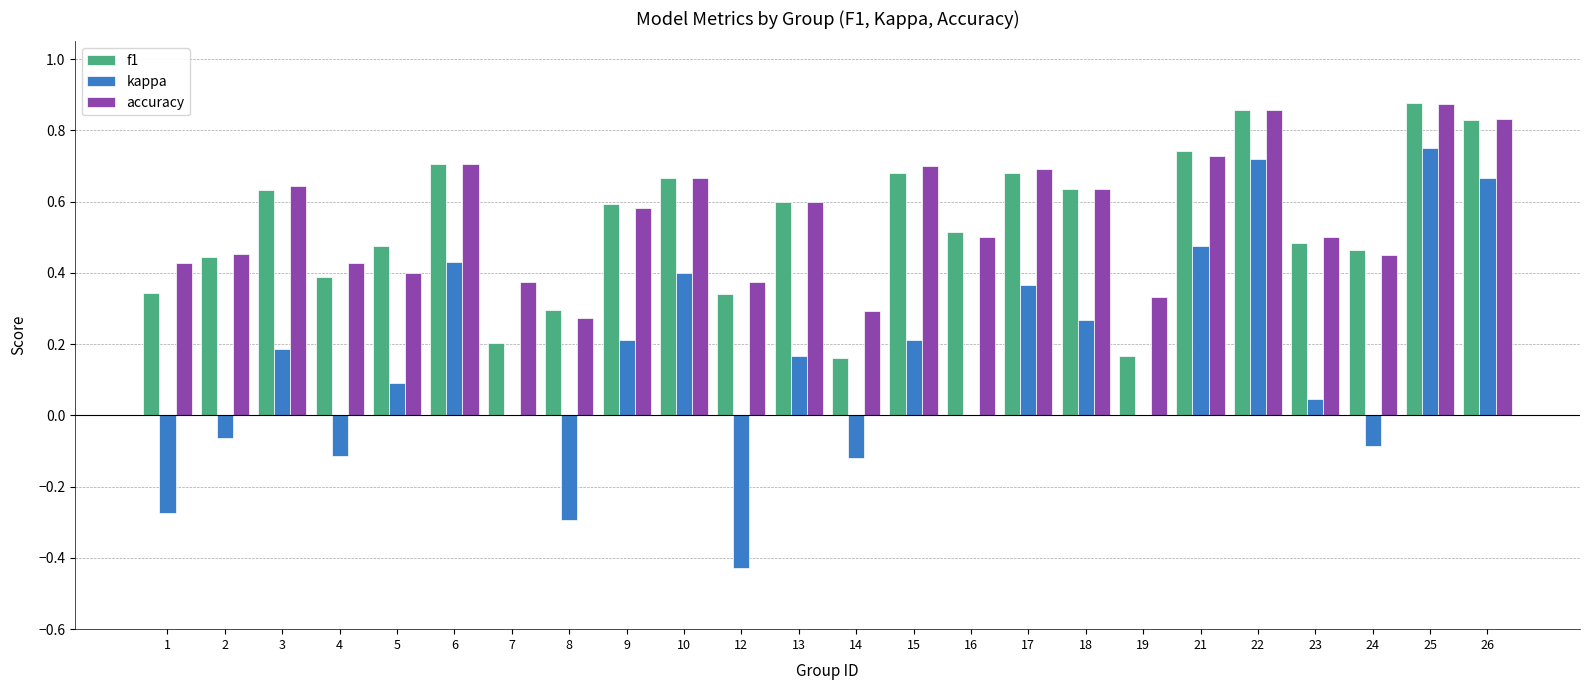

Count the number of categories in the chart.

24